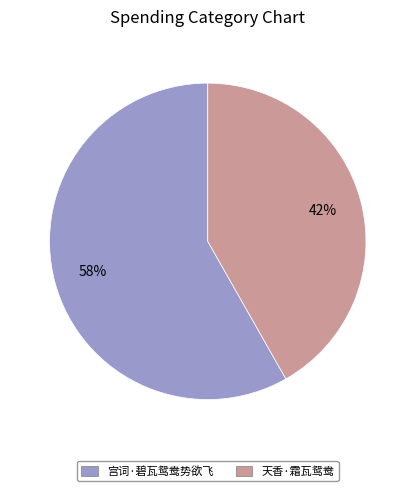

To the nearest percent, what portion does 宫词·碧瓦鸳鸯势欲飞 represent?

58%